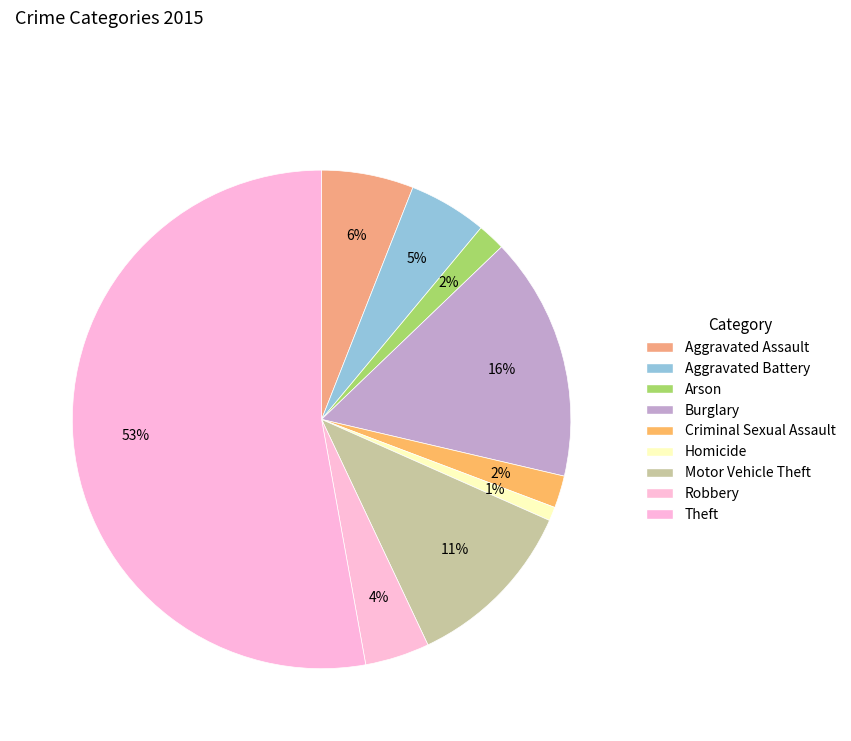

To the nearest percent, what is the average slice percentage?

11%